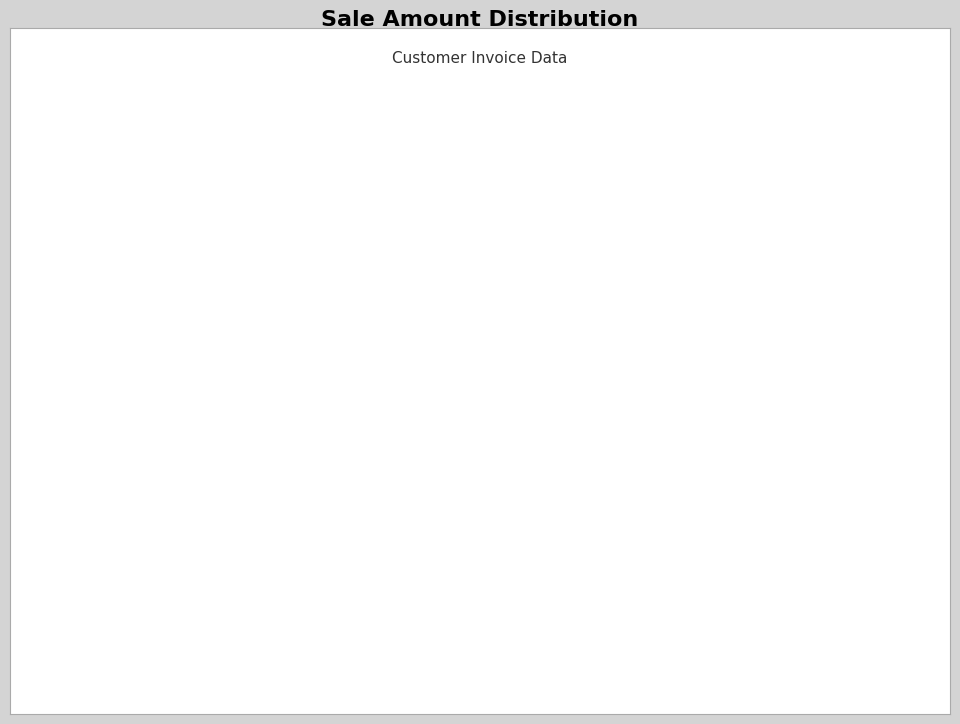

To the nearest percent, what is the combined percentage of 5678 and 6789?

100%